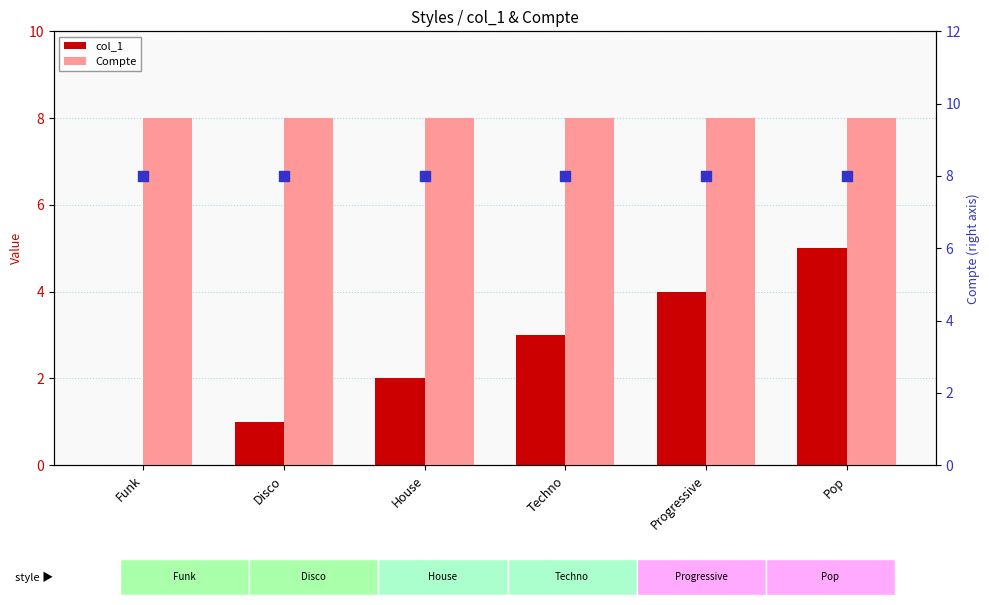

At how many categories does at least one series exceed 0?

6